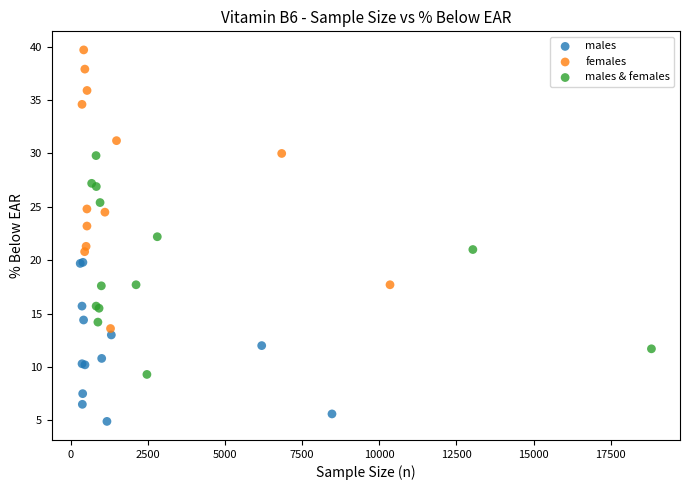

Which series has the largest Y range (max minus min)?

females